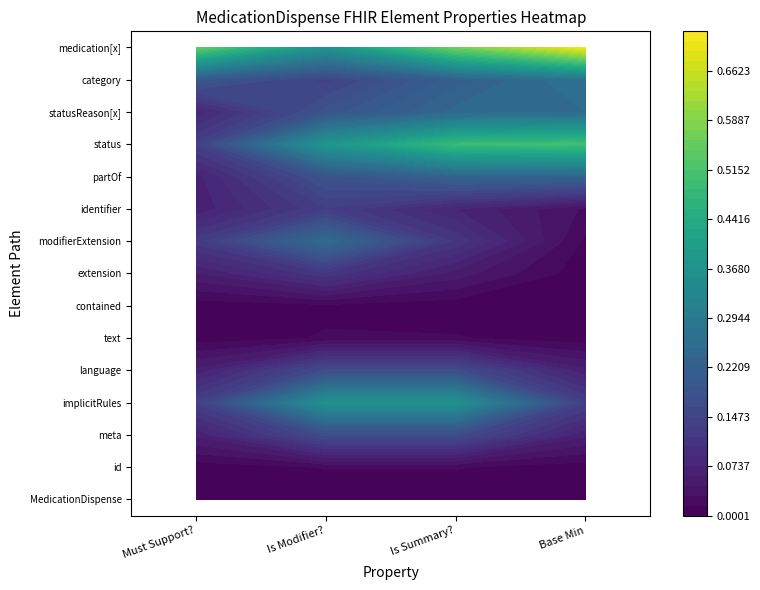

Count the number of categories in the chart.

4